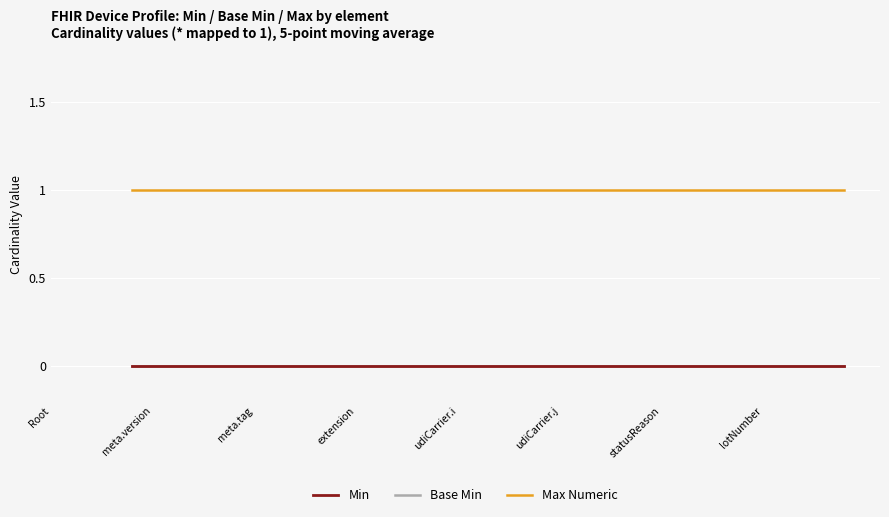

The Max Numeric series shows 1.0 at 31. True or false?

True